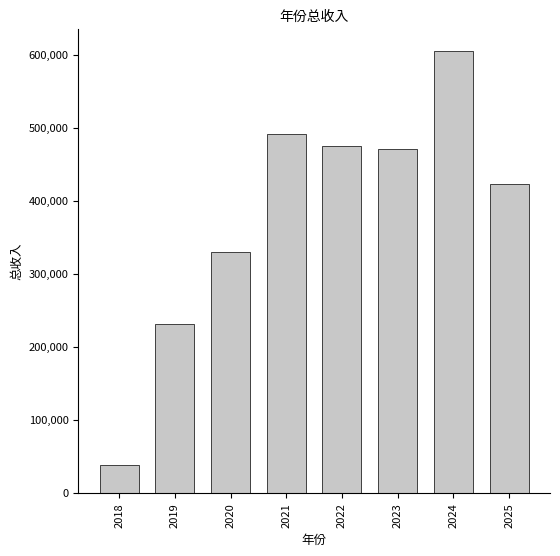

What is the ratio of the value at 2025 to the value at 2021?

0.9